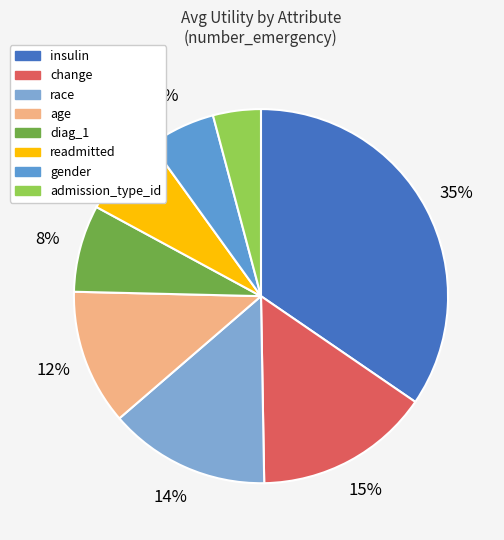

To the nearest percent, what is the combined percentage of race and insulin?

49%